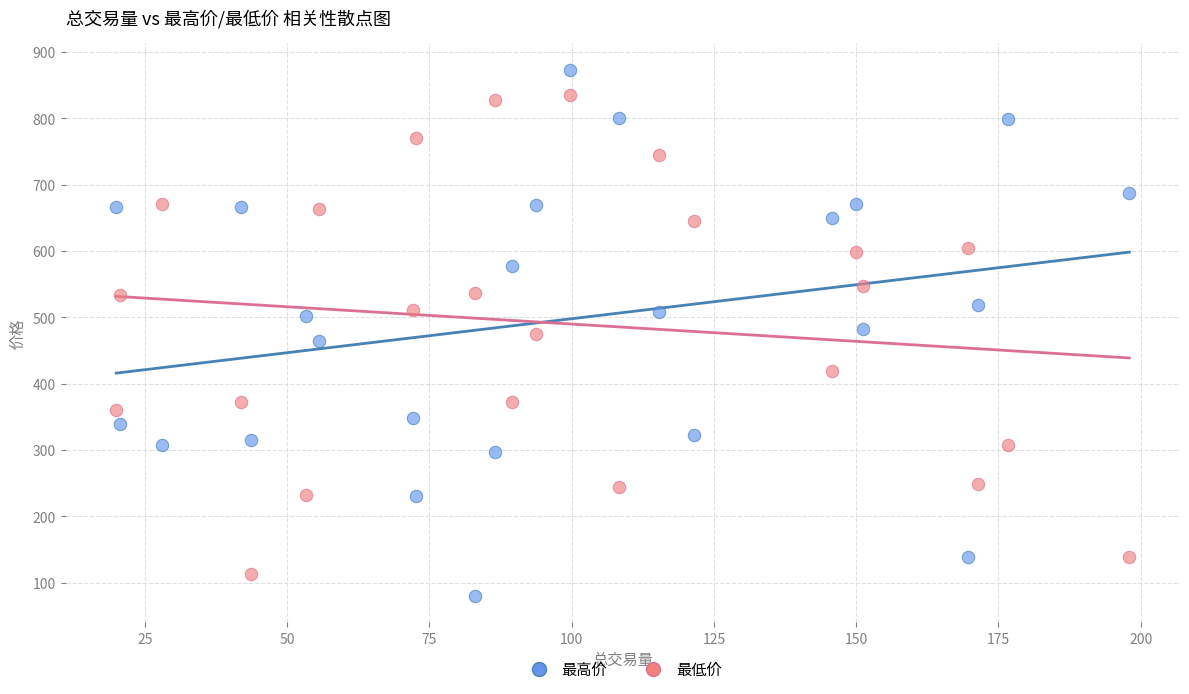

Which series has the widest spread of Y values?

最高价